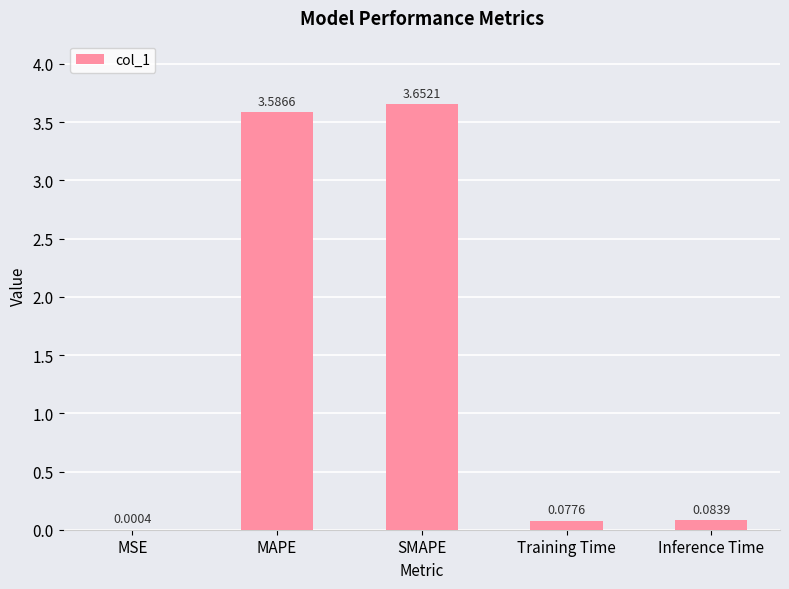

What is the sum of all values?

7.4